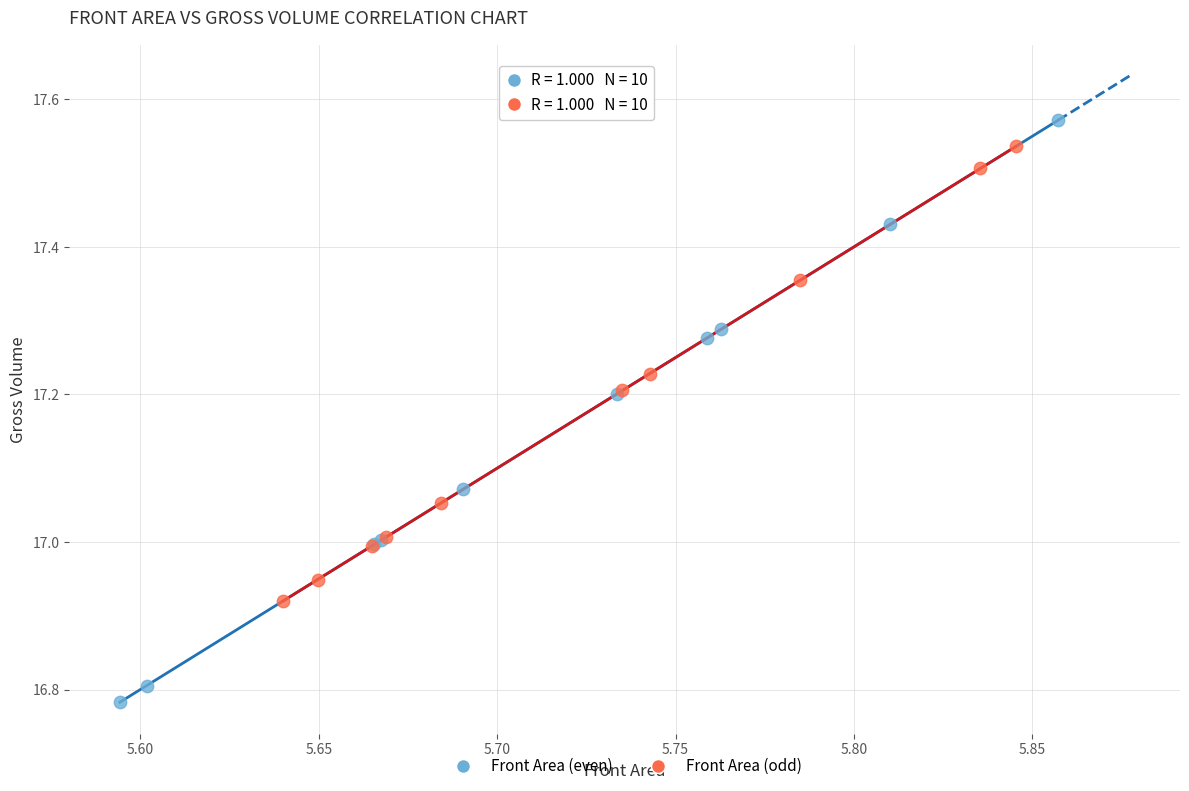

Which series has the widest spread of Y values?

Front Area (even)